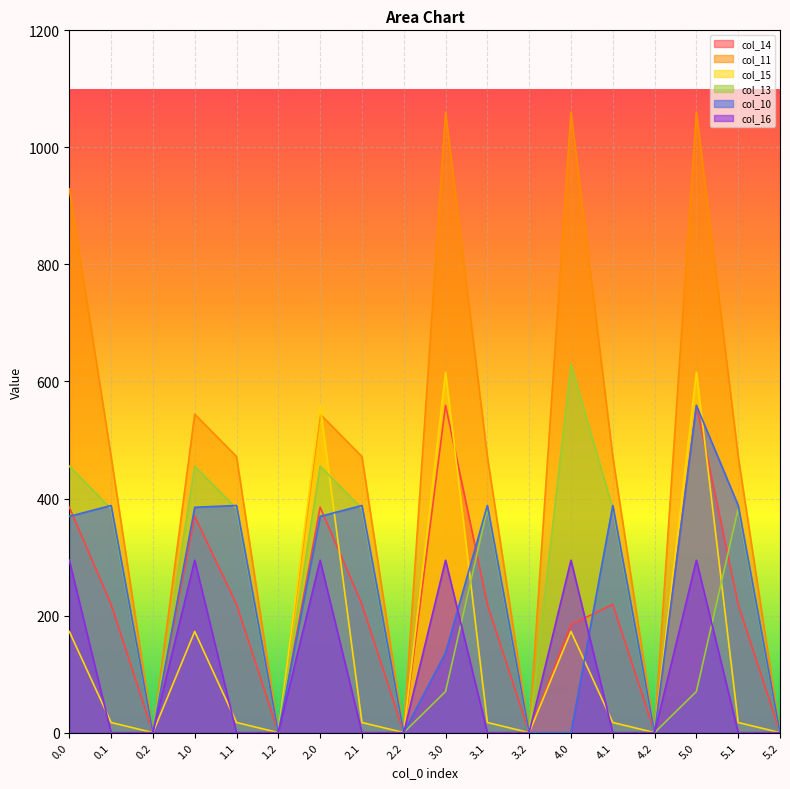

What is the total value across all series at 5.0?

3159.2